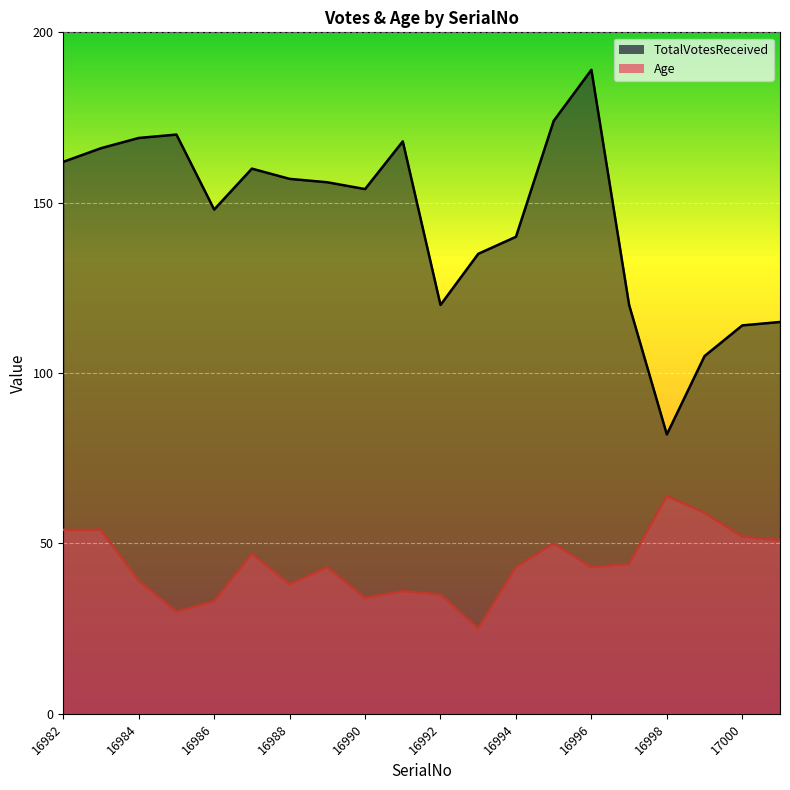

What is the average value of the TotalVotesReceived series?

145